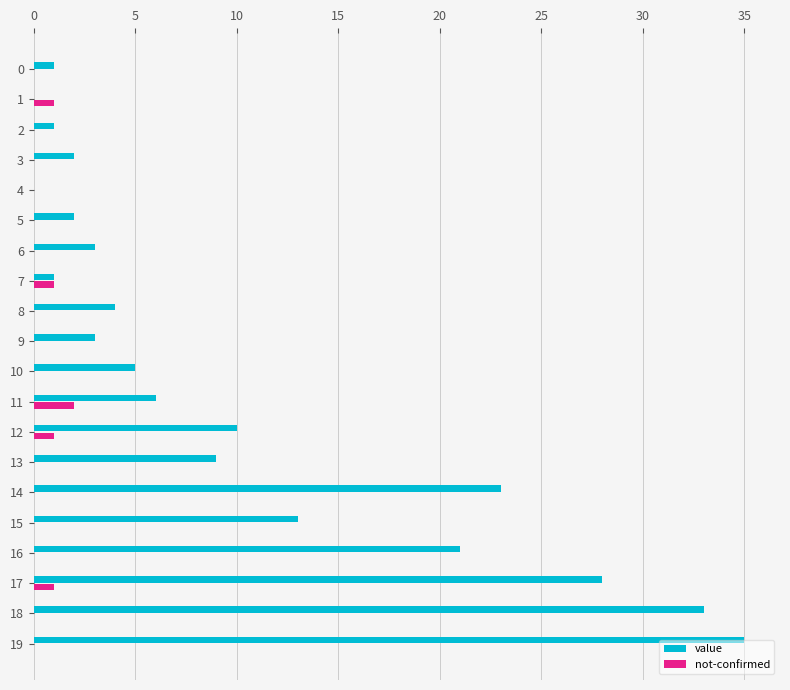

What is the total value across all series at 19?

35